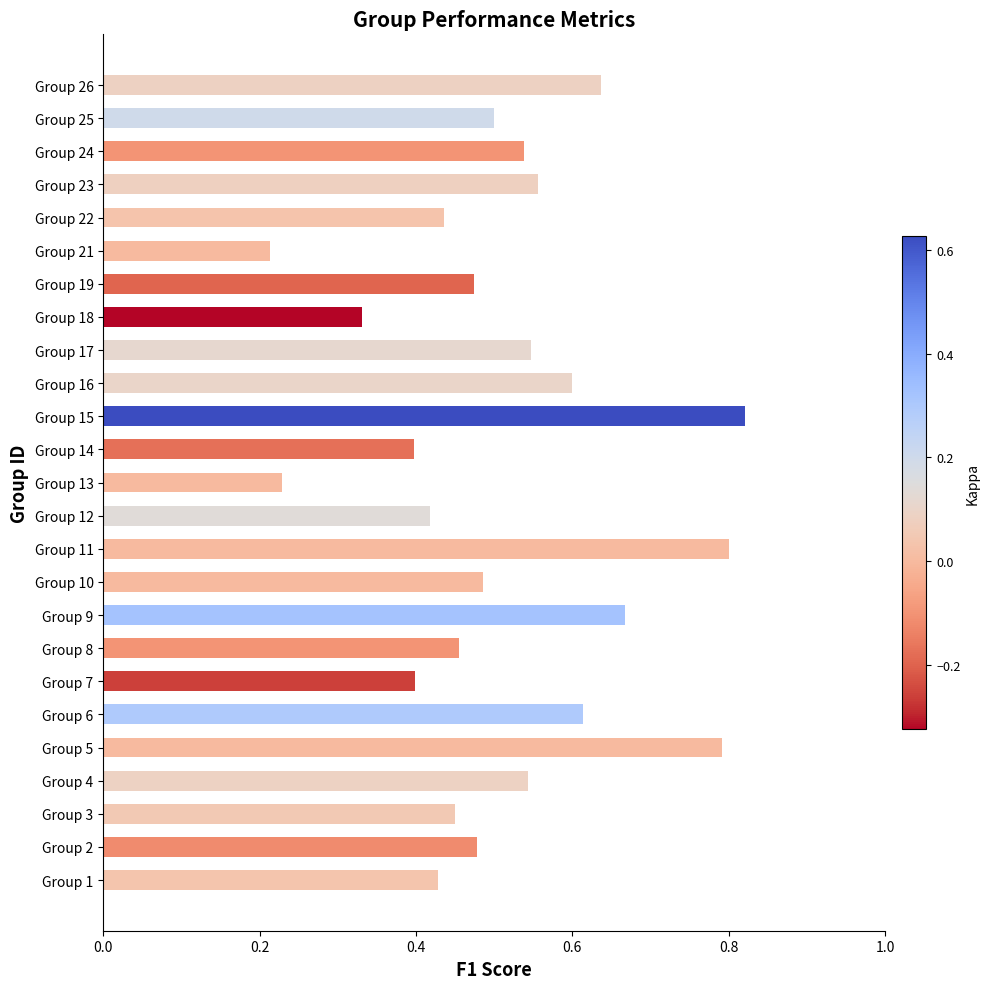

Which label corresponds to the largest value in the chart?

Group 15